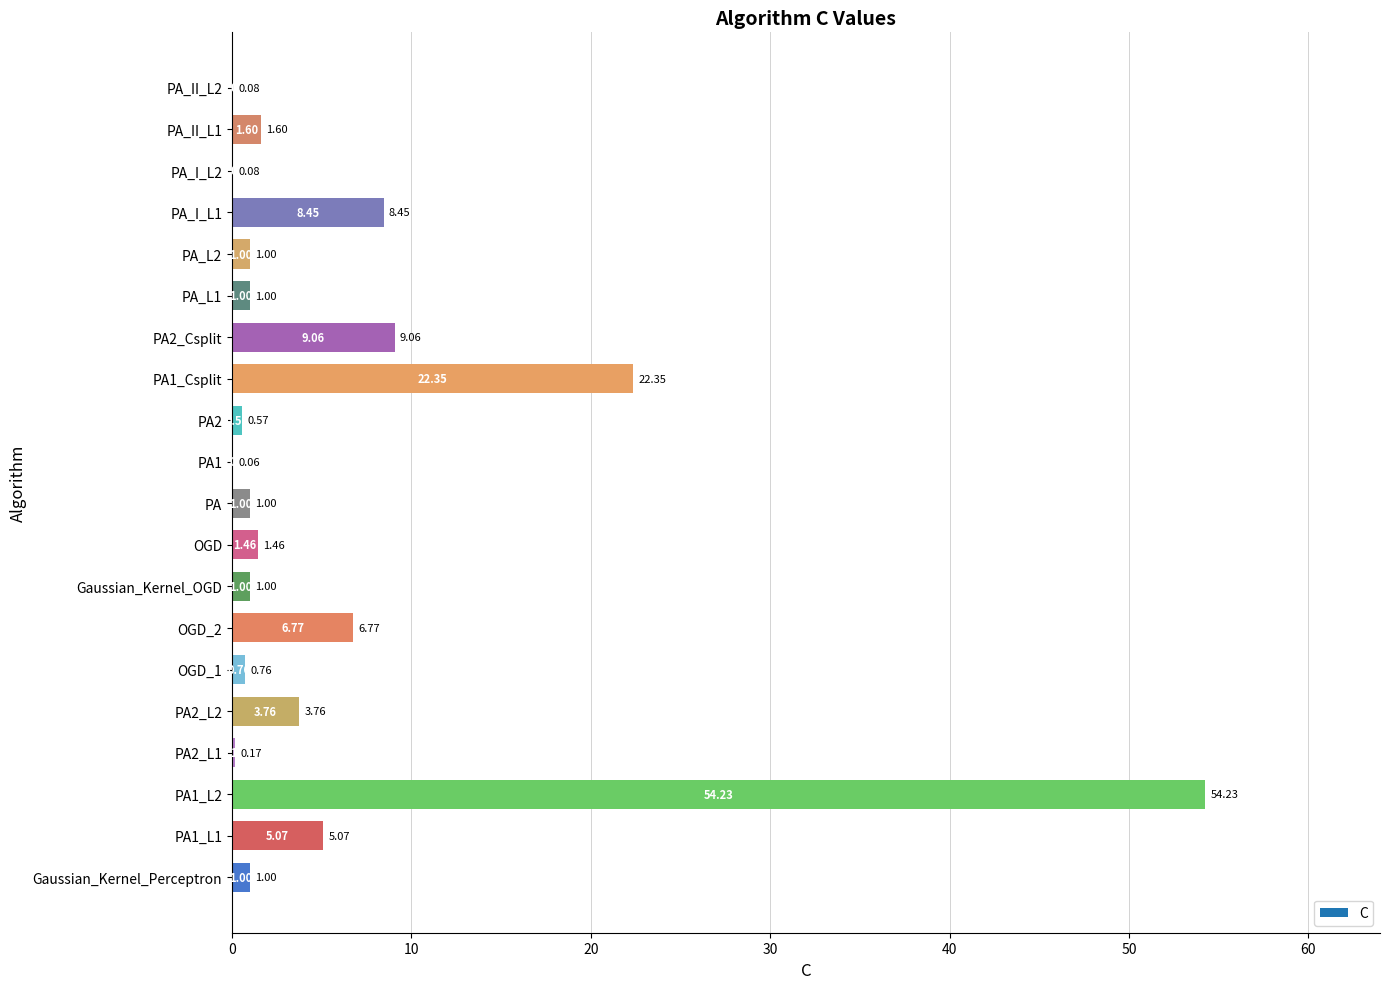

What is the sum of the values at PA2_L2 and PA2?

4.3